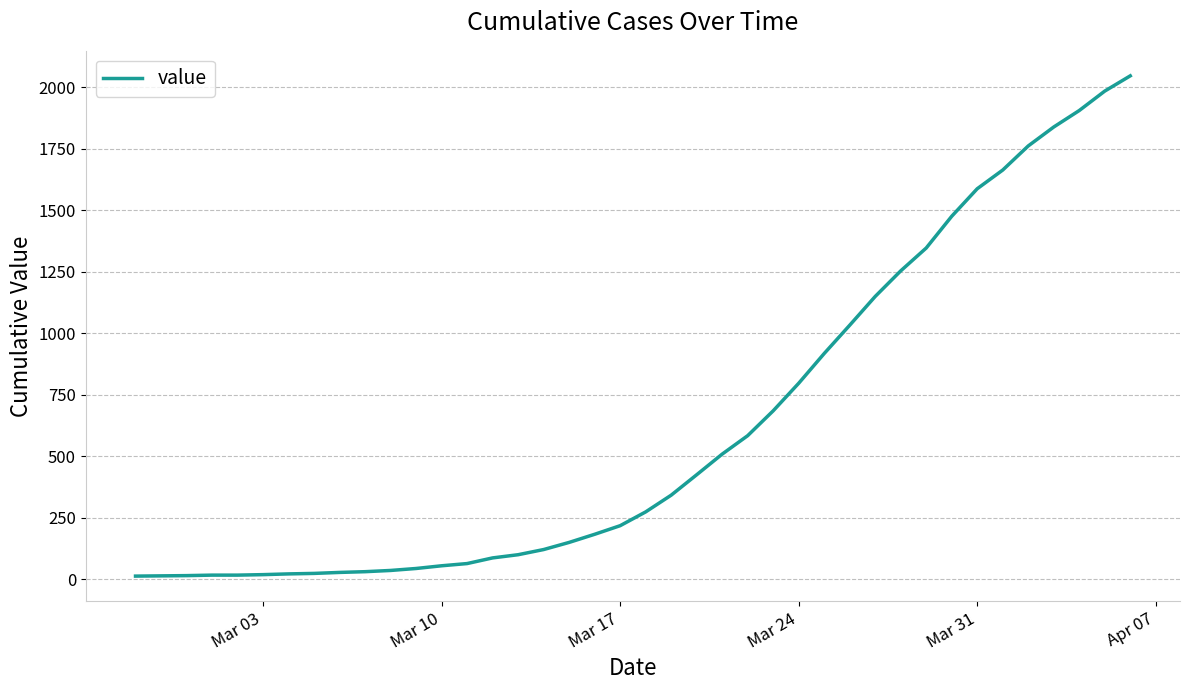

What is the difference between the maximum and minimum values?

2034